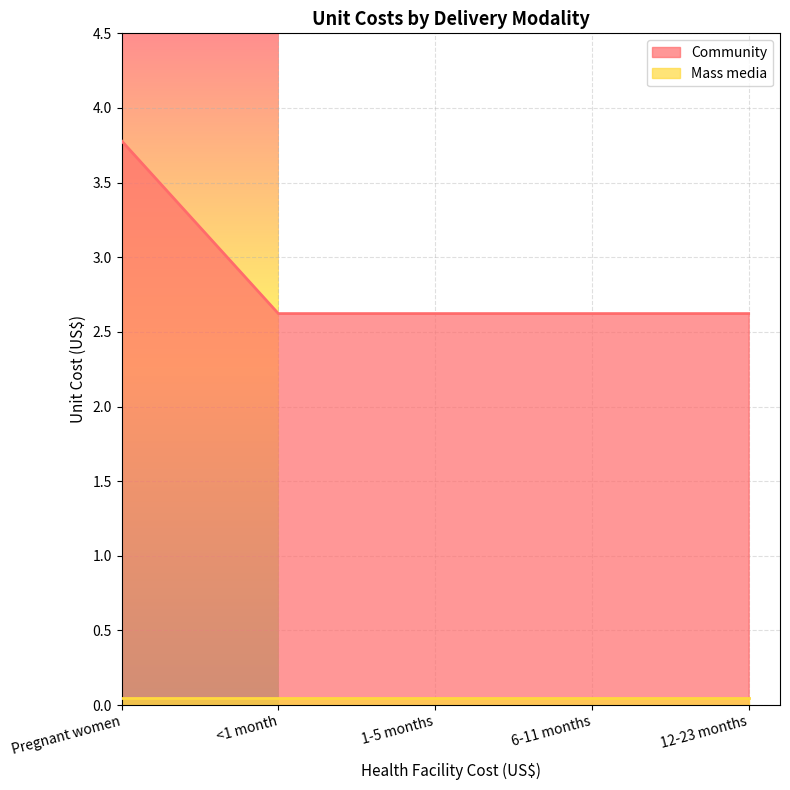

What position from the right is Pregnant women?

5